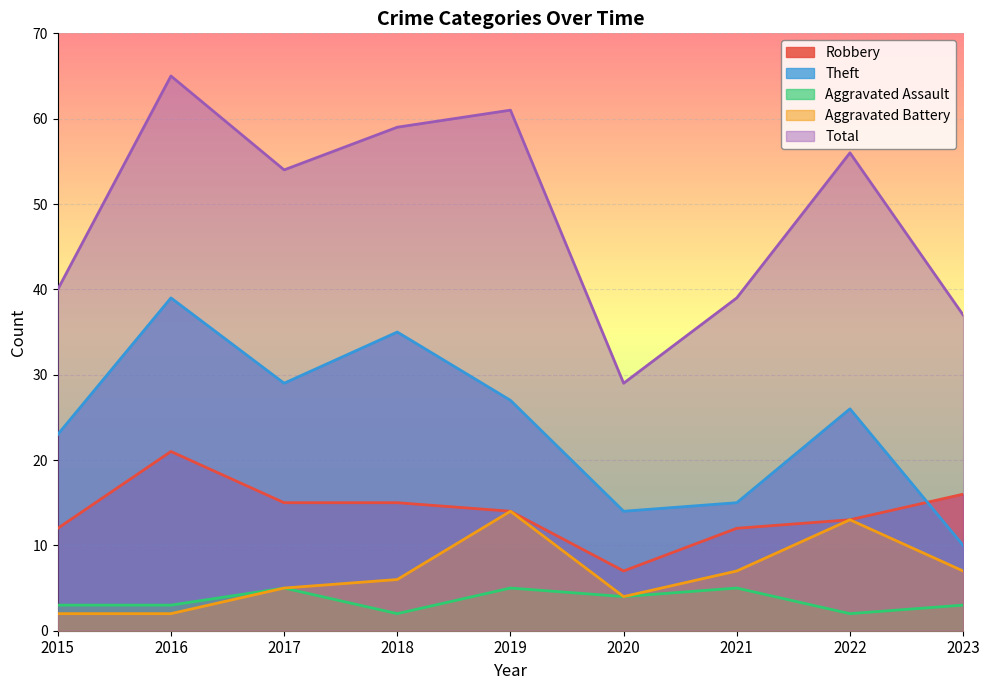

List the series in order of their peak value, highest first.

Total, Theft, Robbery, Aggravated Battery, Aggravated Assault